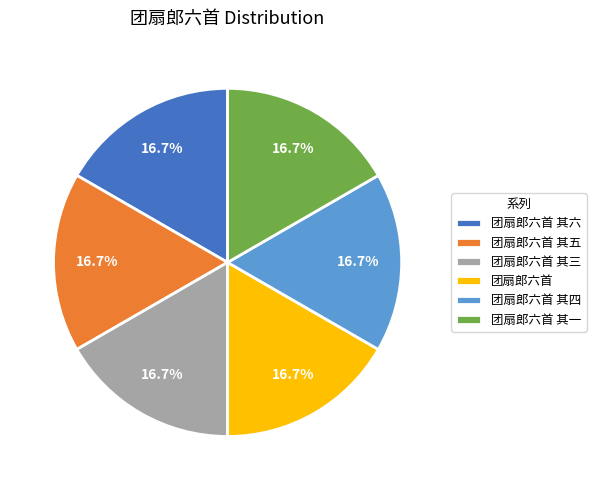

Combined, what portion of the pie is 团扇郎六首 其四 and 团扇郎六首 其三?

33.3%